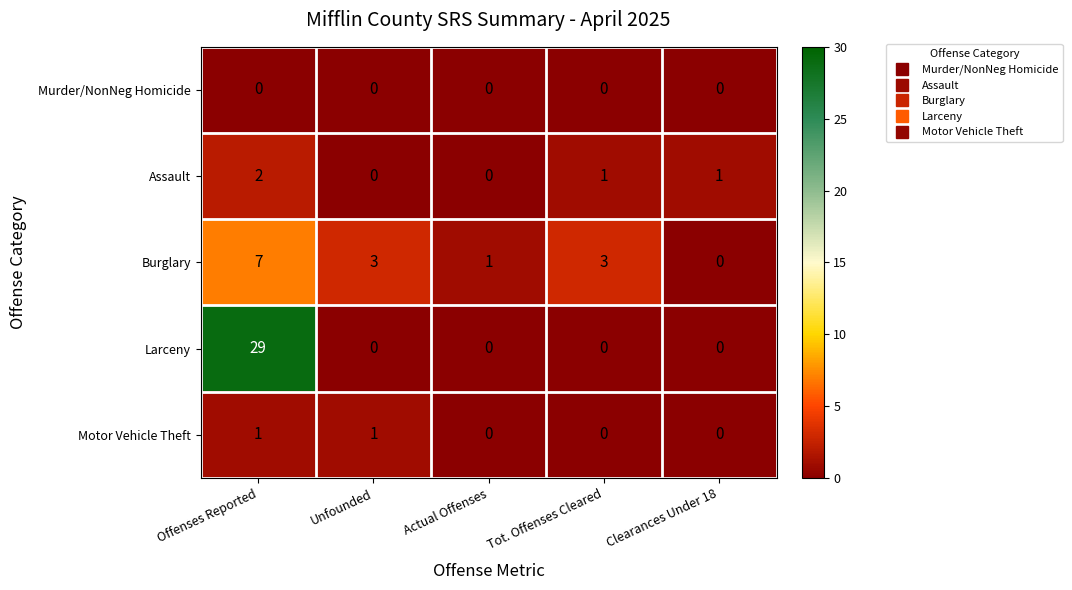

At which label does Burglary first exceed 3?

Offenses Reported